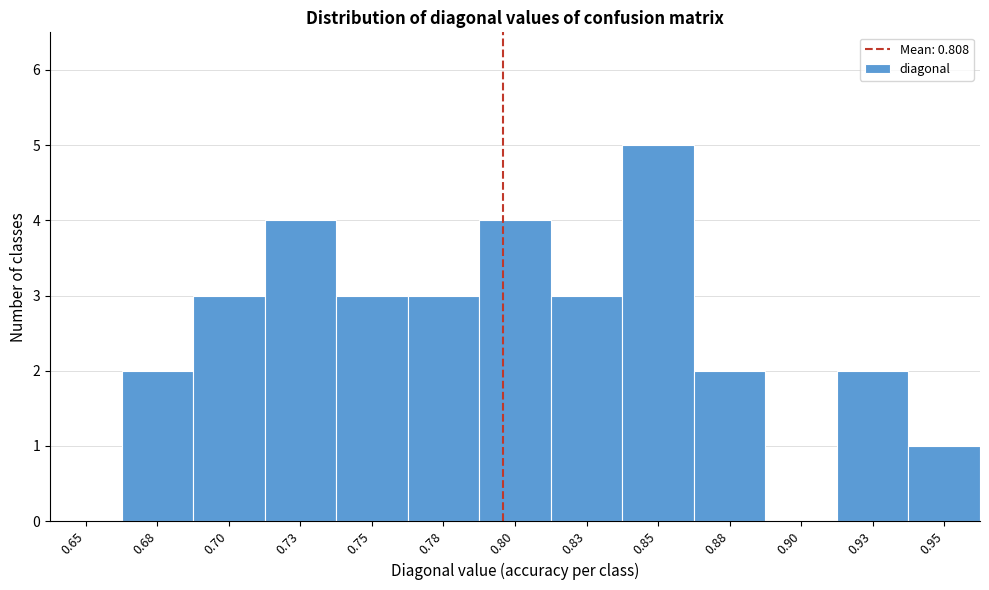

Reading left to right, list all the values displayed in this chart.

0.65=0	0.68=2	0.70=3	0.73=4	0.75=3	0.78=3	0.80=4	0.83=3	0.85=5	0.88=2	0.90=0	0.93=2	0.95=1